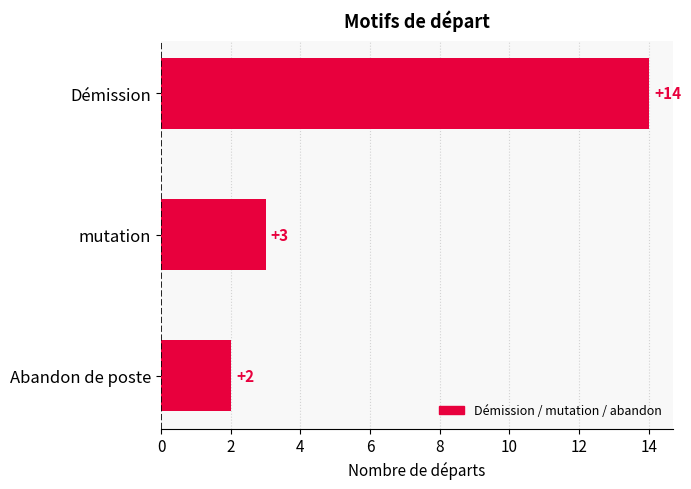

List the labels in order of value, largest first.

Démission, mutation, Abandon de poste